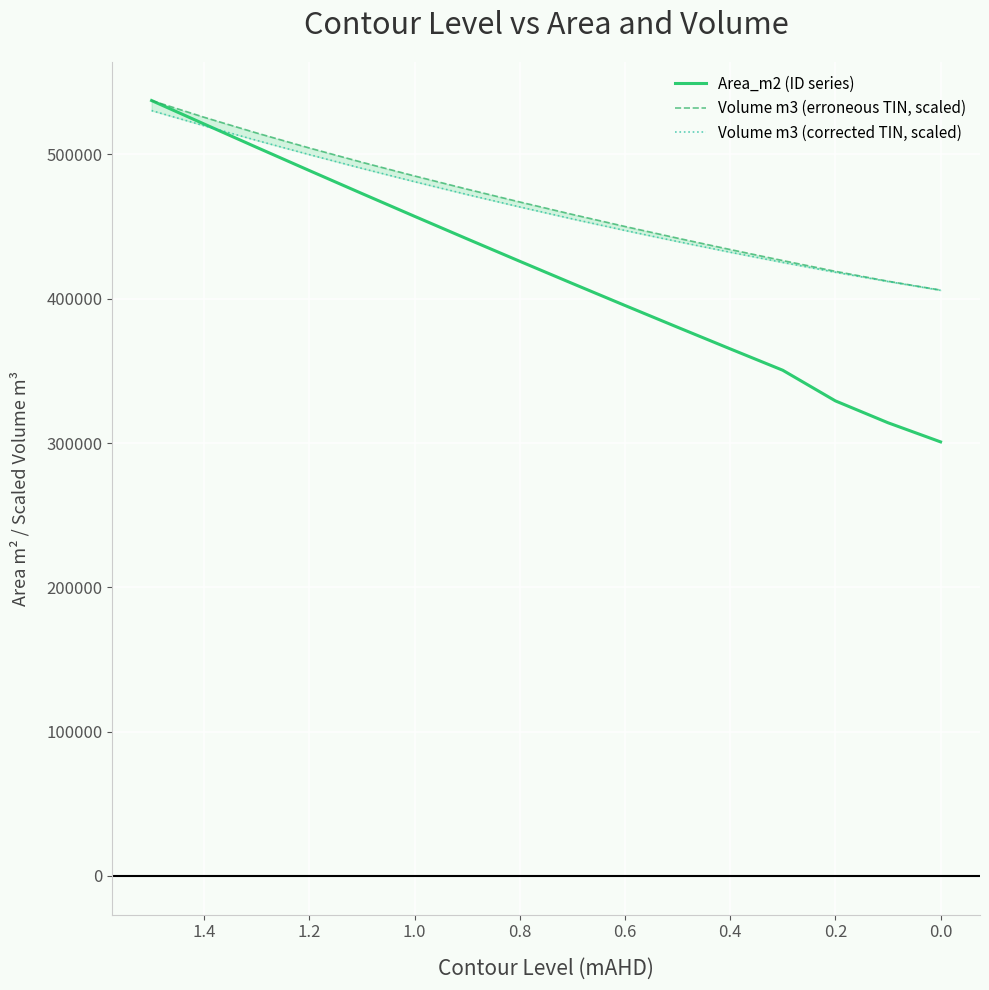

True or false: Volume m3 (erroneous TIN, scaled) and Area_m2 (ID series) intersect in this chart.

False